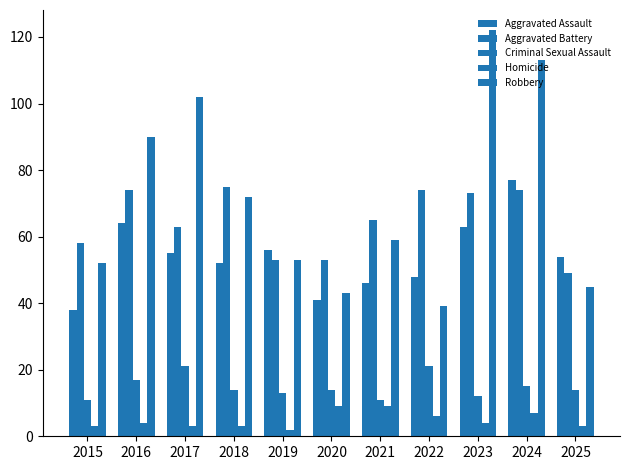

How many categories are shown in the chart?

11